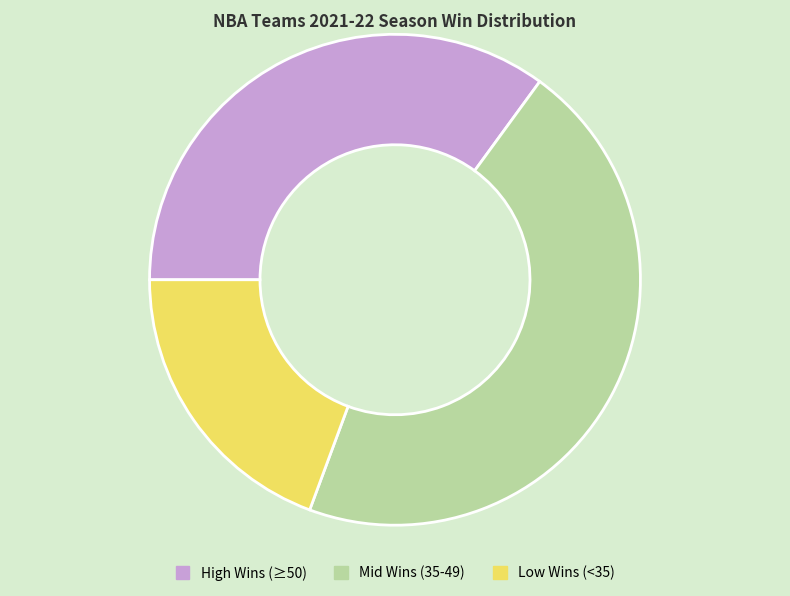

How many slices are in this pie chart?

3